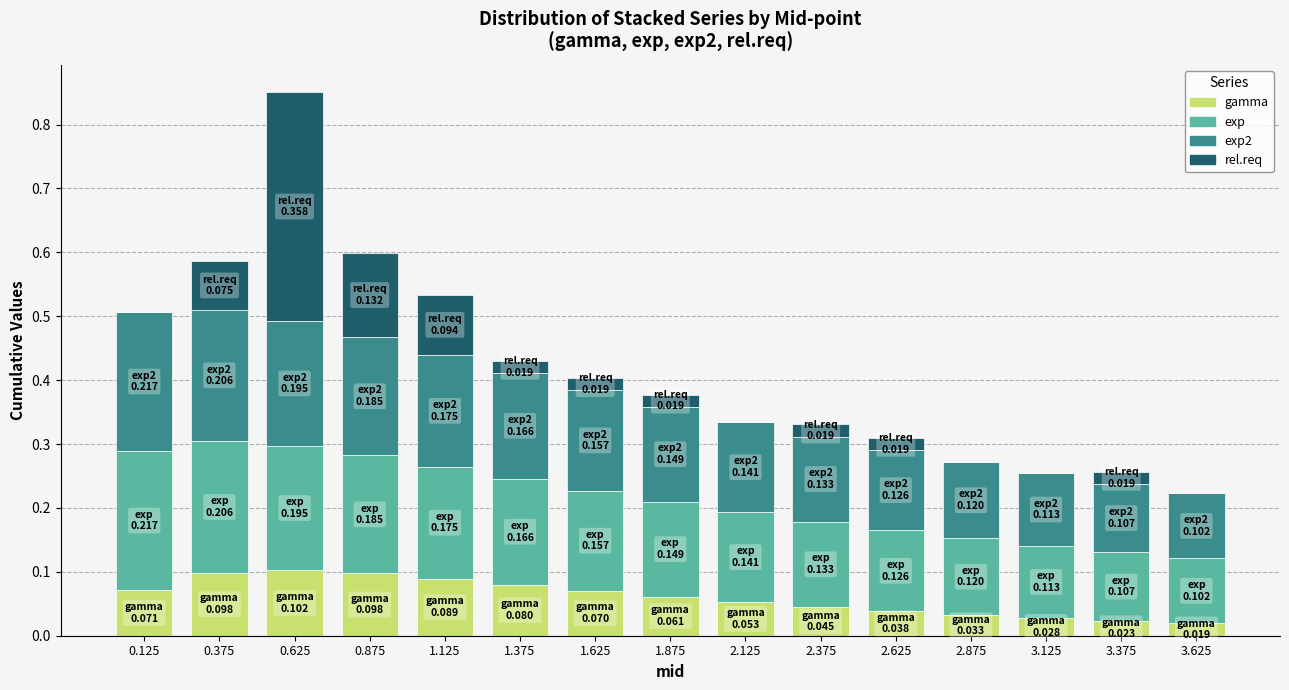

What is the total value across all series at 2.125?

0.3